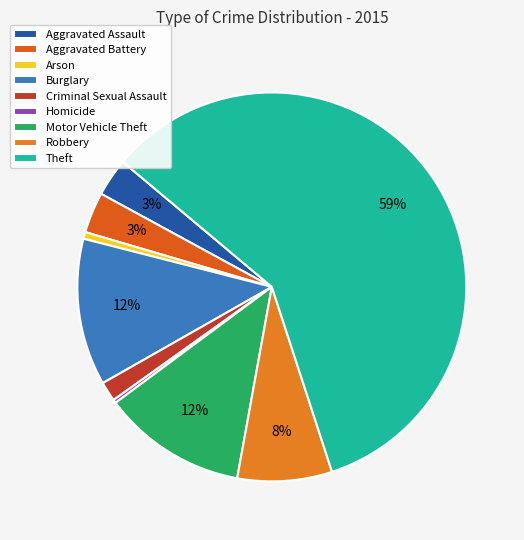

Is there any slice that represents more than half of the pie?

Yes